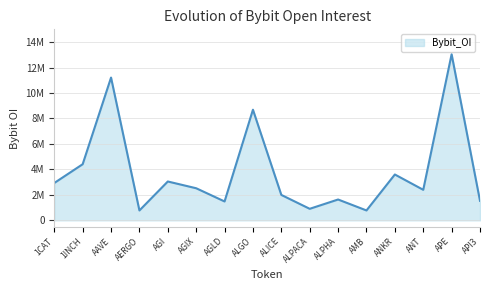

Does the chart display data point markers on the line(s)?

No